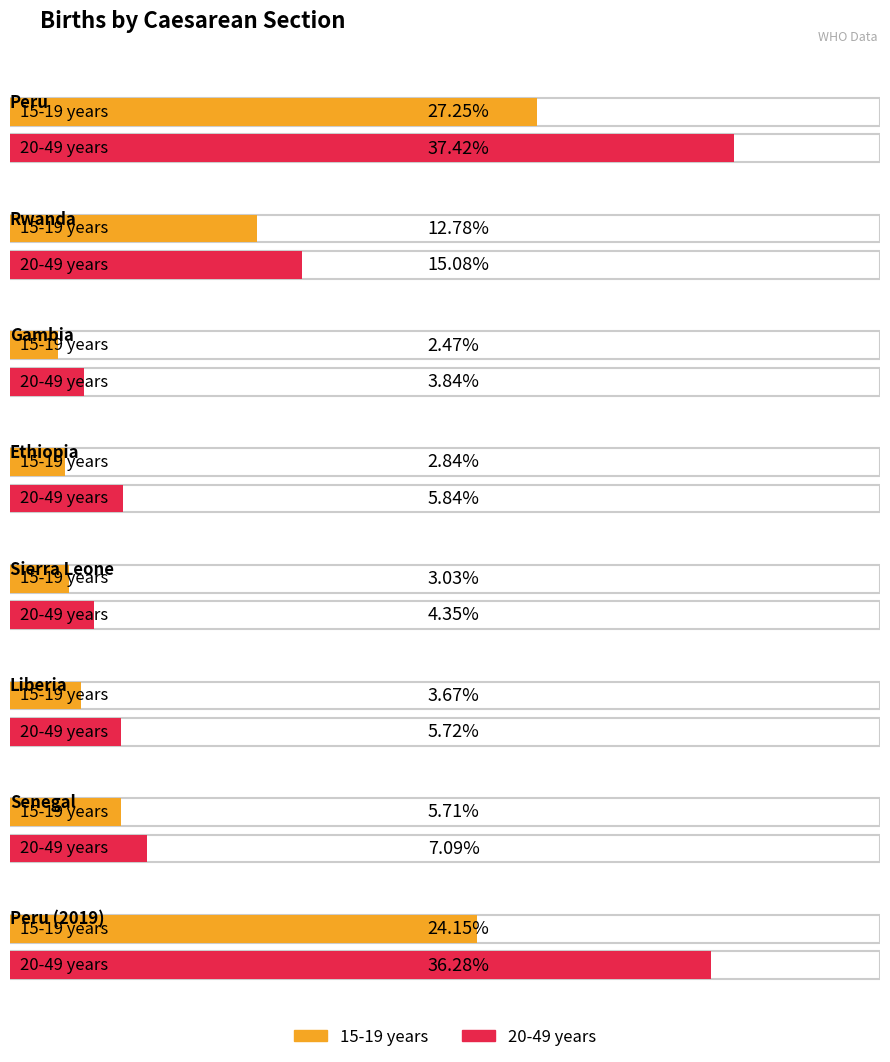

What is the value of the 15-19 years bar at the 1st from the left?

27.2